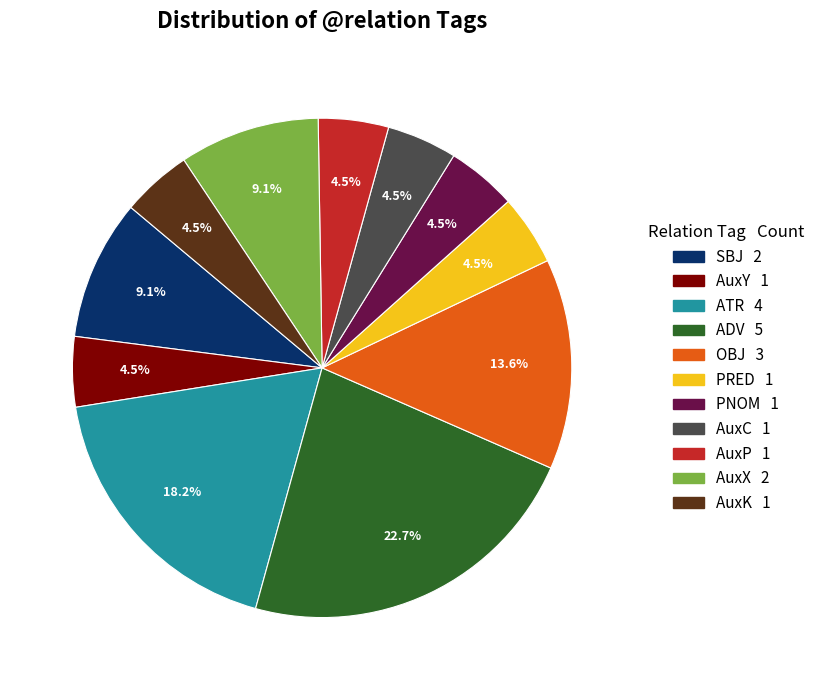

To the nearest percent, what is the difference between the largest and smallest slice percentages?

18%